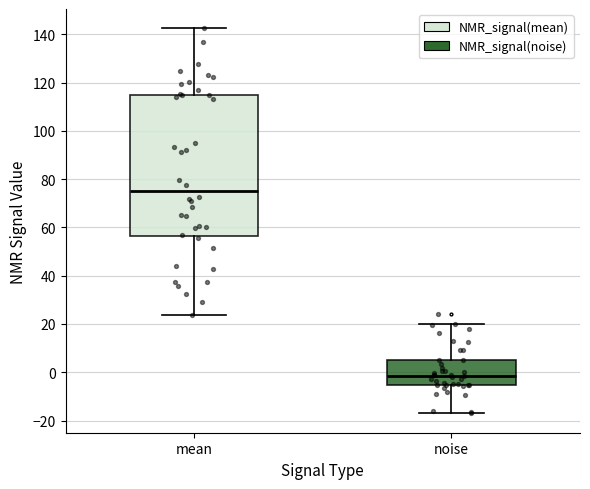

Reading left to right, read every box against the y-axis: the position of its median line, the range the box covers, and the ends of its whiskers. The values are not printed on the chart, so give them approximately, as read against the axis.

mean: median 74, box 56 to 114, whiskers 24 to 142
noise: median -2, box -6 to 4, whiskers -18 to 20